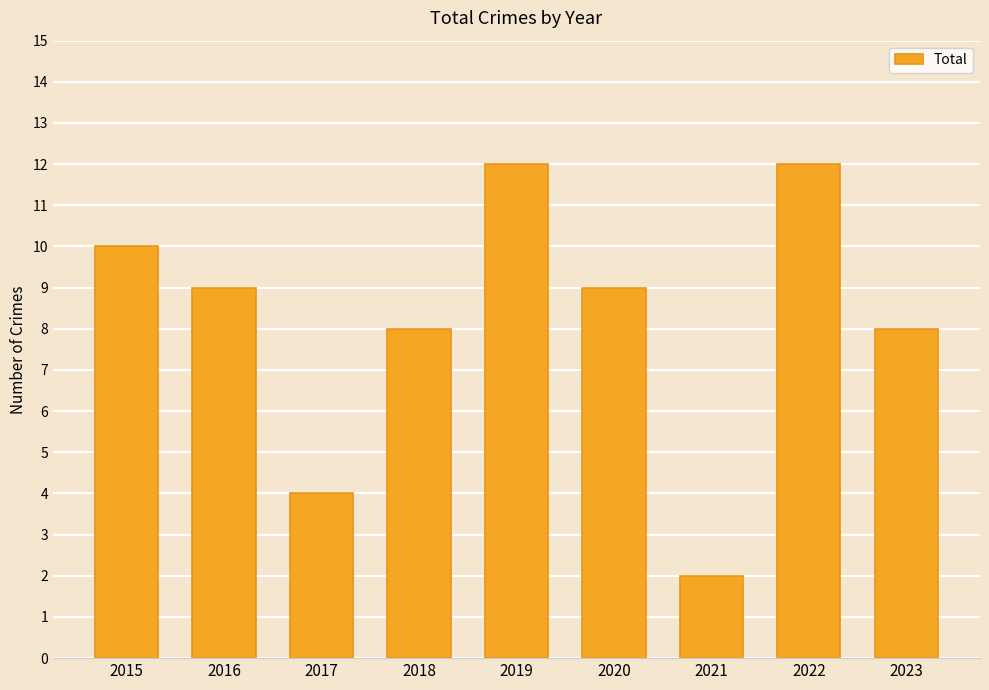

How many distinct data groups are displayed?

1